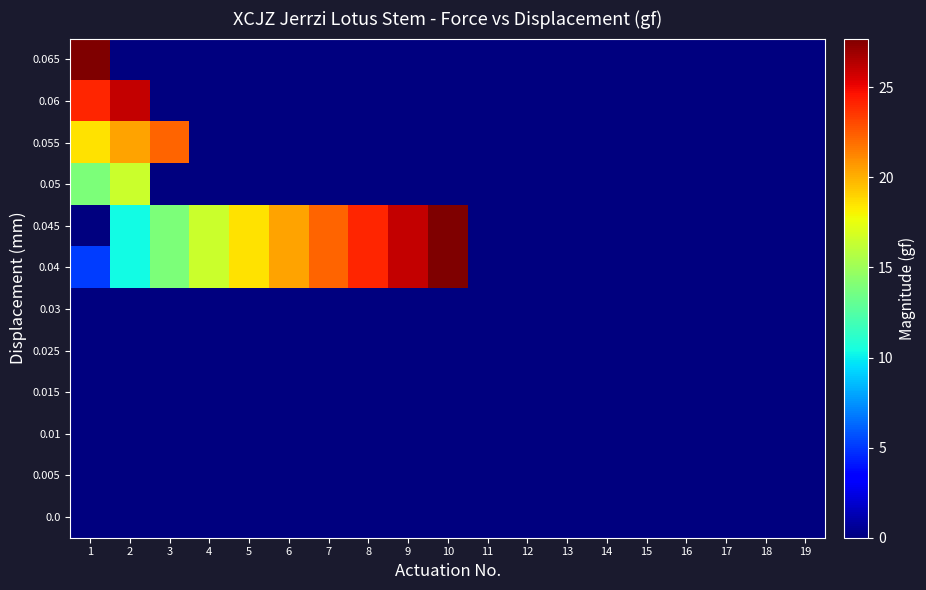

Reading left to right, what are all the values shown in this chart?

0.0: 1=0.1	2=0.0	3=0.0	4=0.1	5=0.0	6=0.0	7=0.0	8=0.1	9=0.0	10=0.1	11=0.0	12=0.0	13=0.0	14=0.0	15=0.0	16=0.0	17=0.0	18=0.0	19=0.0
0.005: 1=0.0	2=0.0	3=0.0	4=0.0	5=0.0	6=0.0	7=0.0	8=0.0	9=0.0	10=0.0	11=0.0	12=0.0	13=0.0	14=0.0	15=0.0	16=0.0	17=0.0	18=0.0	19=0.0
0.01: 1=0.0	2=0.0	3=0.0	4=0.0	5=0.0	6=0.0	7=0.0	8=0.0	9=0.0	10=0.0	11=0.0	12=0.0	13=0.0	14=0.0	15=0.0	16=0.0	17=0.0	18=0.0	19=0.0
0.015: 1=0.1	2=0.0	3=0.0	4=0.0	5=0.0	6=0.0	7=0.0	8=0.0	9=0.0	10=0.0	11=0.0	12=0.0	13=0.0	14=0.0	15=0.0	16=0.0	17=0.0	18=0.0	19=0.0
0.025: 1=0.0	2=0.0	3=0.0	4=0.0	5=0.0	6=0.0	7=0.0	8=0.0	9=0.0	10=0.0	11=0.0	12=0.0	13=0.0	14=0.0	15=0.0	16=0.0	17=0.0	18=0.0	19=0.0
0.03: 1=0.0	2=0.0	3=0.0	4=0.0	5=0.0	6=0.0	7=0.0	8=0.0	9=0.0	10=0.0	11=0.0	12=0.0	13=0.0	14=0.0	15=0.0	16=0.0	17=0.0	18=0.0	19=0.0
0.04: 1=5.1	2=10.3	3=13.9	4=16.5	5=18.6	6=20.4	7=22.2	8=24.1	9=26.0	10=27.7	11=0.0	12=0.0	13=0.0	14=0.0	15=0.0	16=0.0	17=0.0	18=0.0	19=0.0
0.045: 1=0.0	2=10.3	3=13.9	4=16.5	5=18.6	6=20.4	7=22.2	8=24.1	9=26.0	10=27.7	11=0.0	12=0.0	13=0.0	14=0.0	15=0.0	16=0.0	17=0.0	18=0.0	19=0.0
0.05: 1=13.9	2=16.5	3=0.0	4=0.0	5=0.0	6=0.0	7=0.0	8=0.0	9=0.0	10=0.0	11=0.0	12=0.0	13=0.0	14=0.0	15=0.0	16=0.0	17=0.0	18=0.0	19=0.0
0.055: 1=18.6	2=20.4	3=22.2	4=0.0	5=0.0	6=0.0	7=0.0	8=0.0	9=0.0	10=0.0	11=0.0	12=0.0	13=0.0	14=0.0	15=0.0	16=0.0	17=0.0	18=0.0	19=0.0
0.06: 1=24.1	2=26.0	3=0.0	4=0.0	5=0.0	6=0.0	7=0.0	8=0.0	9=0.0	10=0.0	11=0.0	12=0.0	13=0.0	14=0.0	15=0.0	16=0.0	17=0.0	18=0.0	19=0.0
0.065: 1=27.7	2=0.0	3=0.0	4=0.0	5=0.0	6=0.0	7=0.0	8=0.0	9=0.0	10=0.0	11=0.0	12=0.0	13=0.0	14=0.0	15=0.0	16=0.0	17=0.0	18=0.0	19=0.0